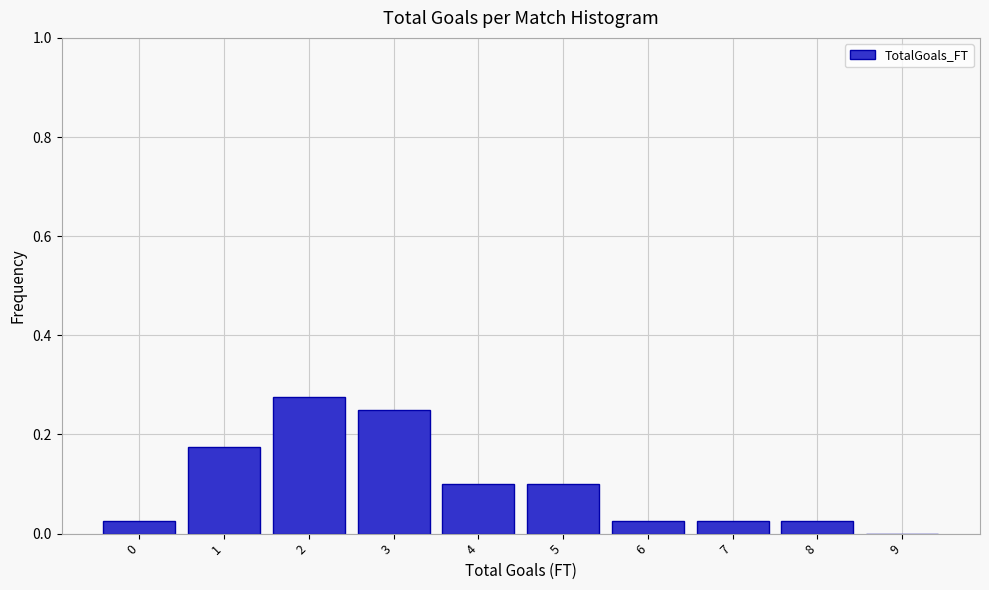

The chart shows a value of 0.0 at 5. True or false?

False